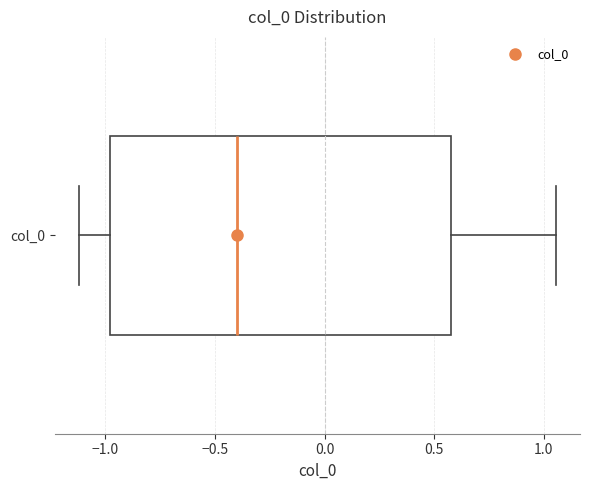

Where does the left whisker of the box for col_0 end on the x-axis? The values are not printed on the chart, so give them approximately, as read against the axis.

-1.10